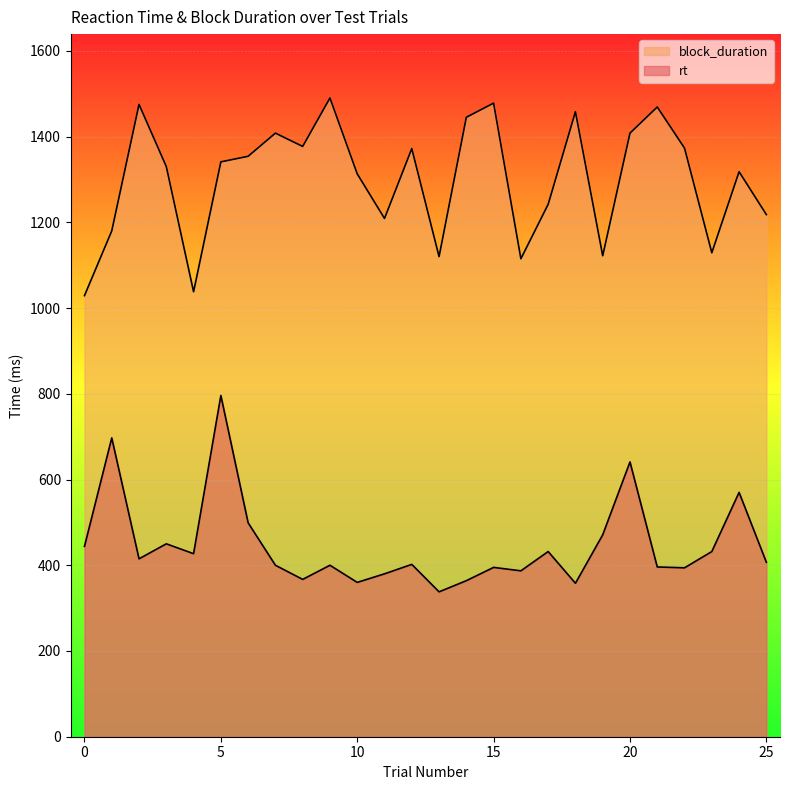

The block_duration series shows 1458 at 18. True or false?

True